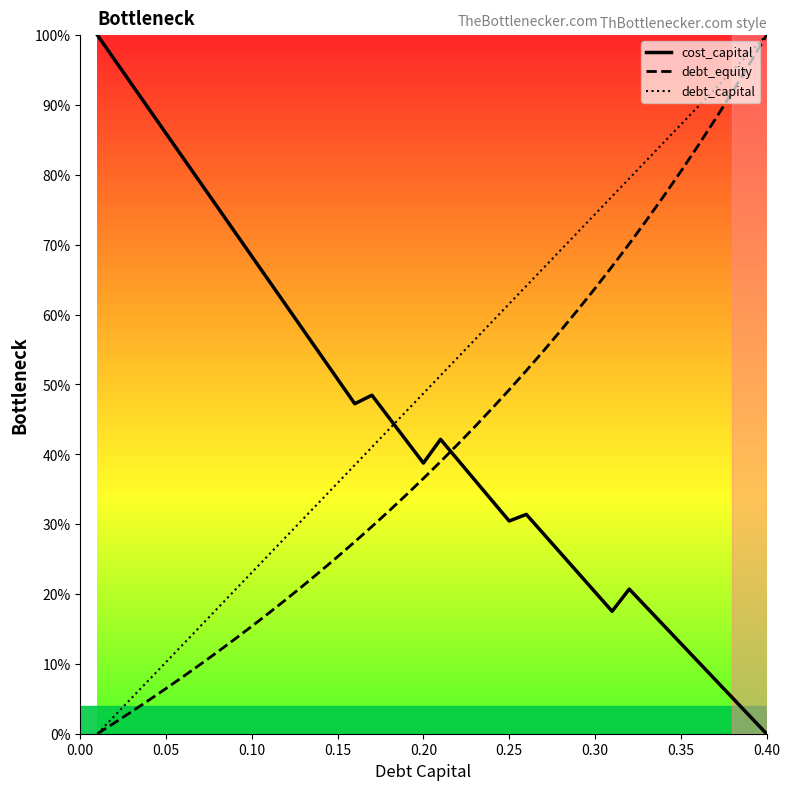

How many intersections are there between cost_capital and debt_equity?

1